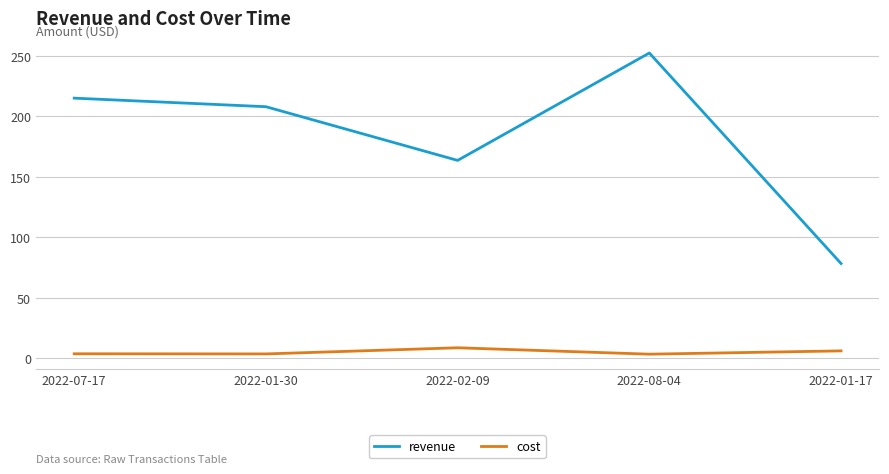

True or false: cost and revenue cross at least once.

False